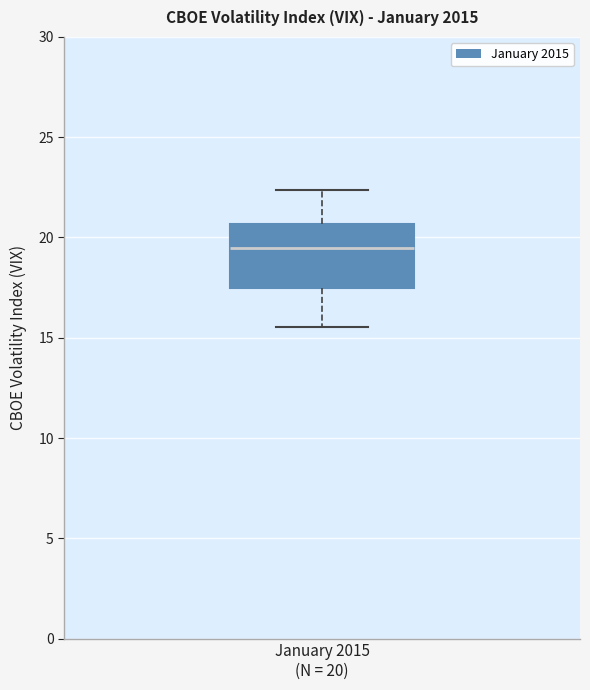

Read this box plot against the y-axis: the position of the median line, the range covered by the box, and the ends of both whiskers. The values are not printed on the chart, so give them approximately, as read against the axis.

median 19.5, box 17.5 to 20.5, whiskers 15.5 to 22.5